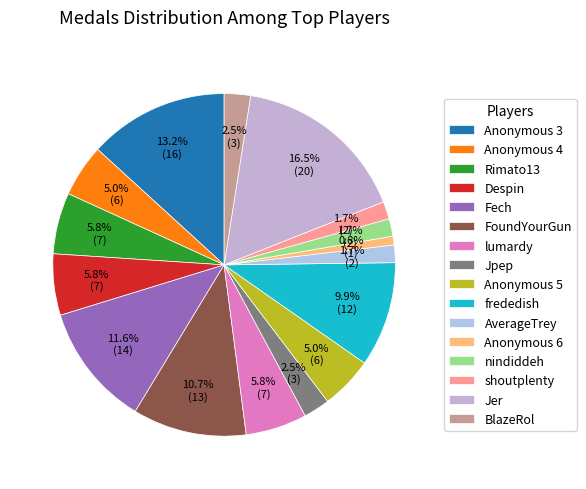

Count the number of slices in the pie.

16